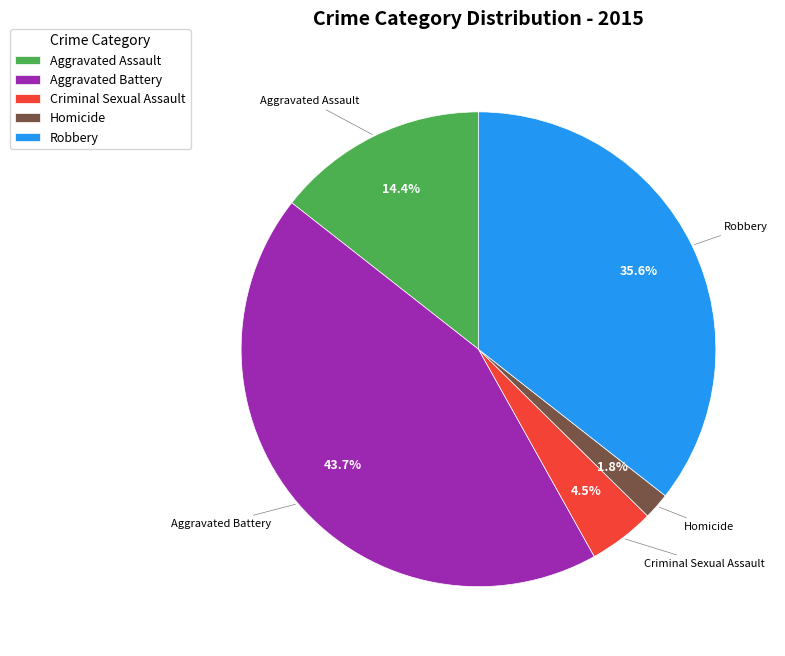

Count the number of slices in the pie.

5